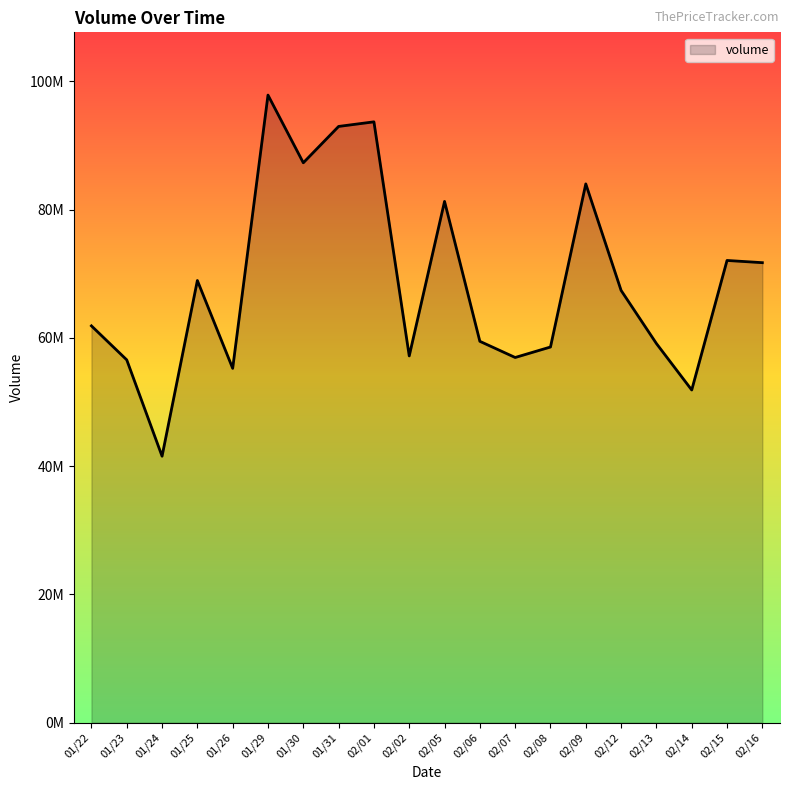

Does the chart display data point markers on the line(s)?

No